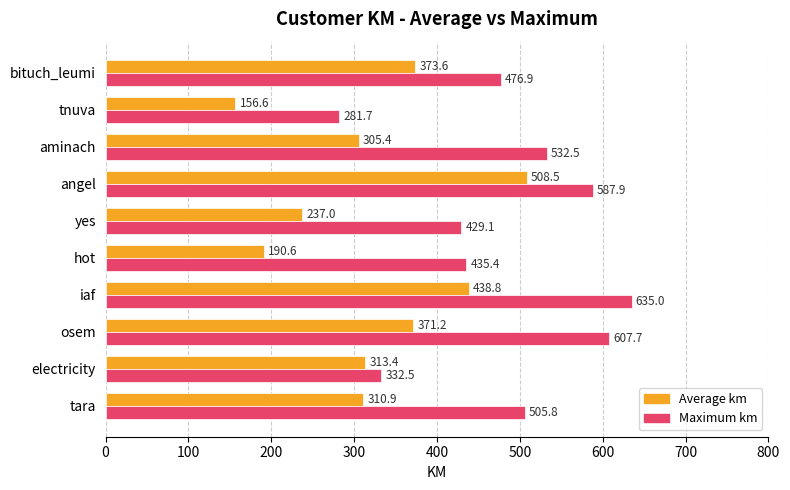

The Average km series shows 373.6 at bituch_leumi. True or false?

True